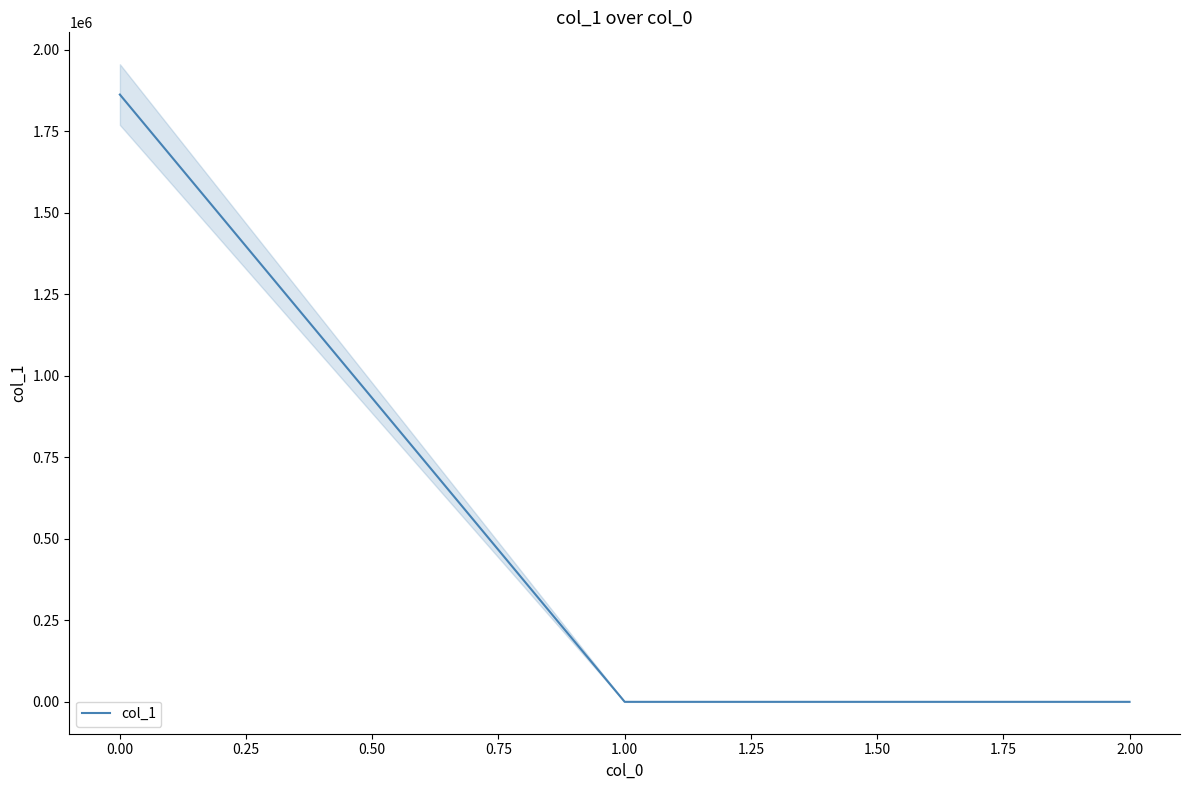

Count the number of data series in this chart.

1